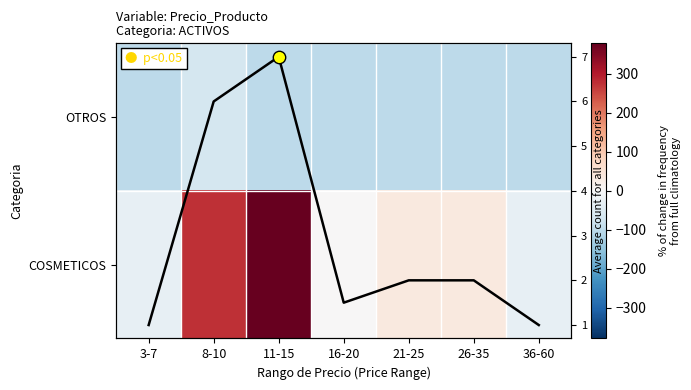

Which series has the widest spread of values?

COSMETICOS